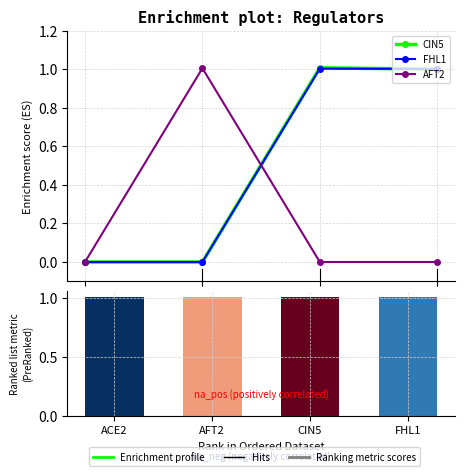

Which category has the highest value in the FHL1 series?

CIN5